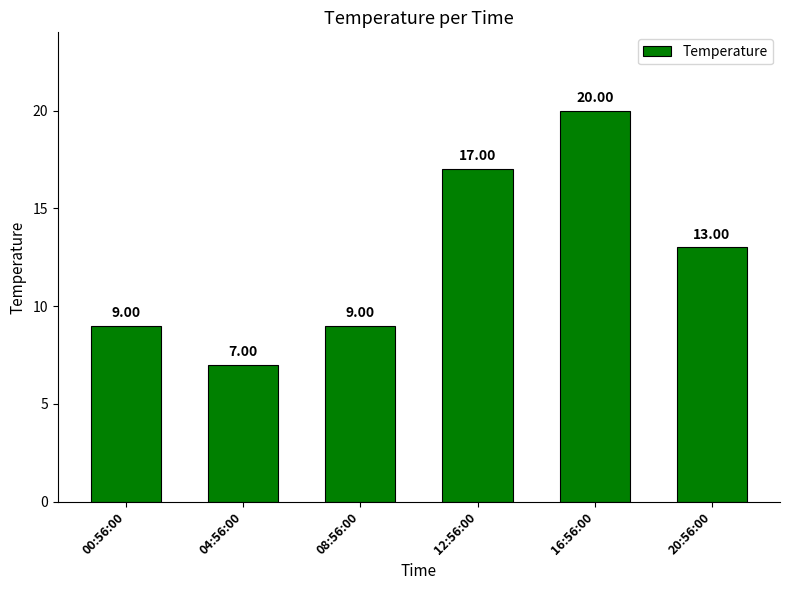

What is the value of the 3rd bar from the left?

9